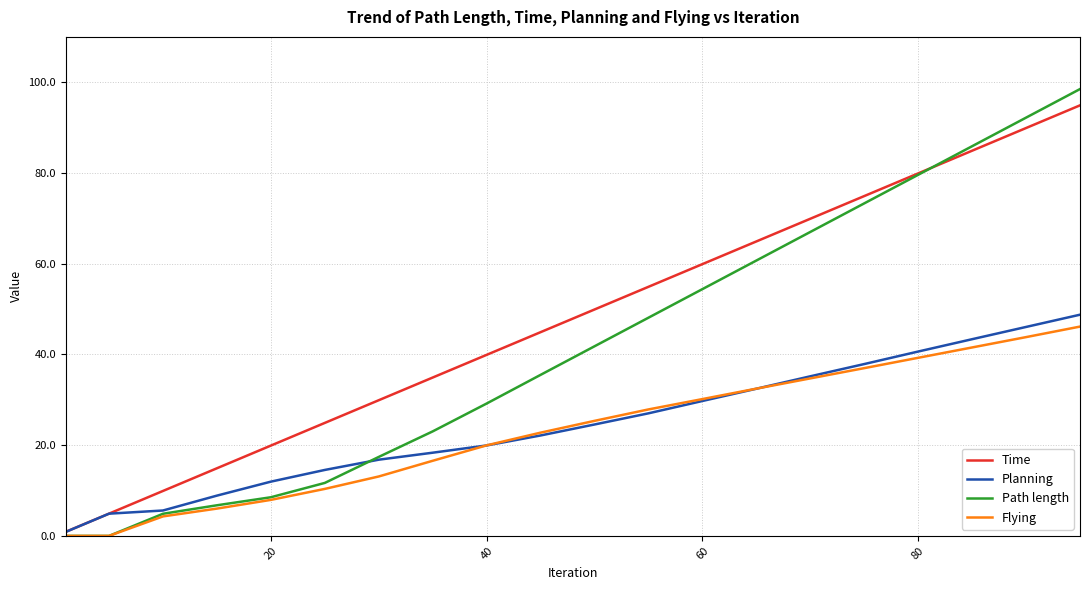

Which series has the largest range (max minus min)?

Path length